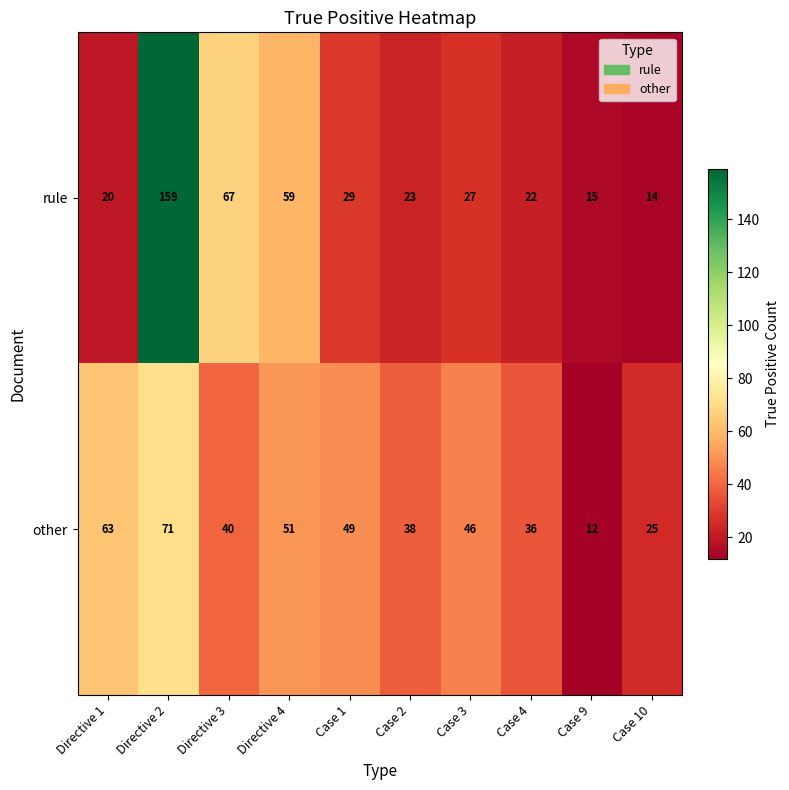

What is the minimum value shown in the chart?

12